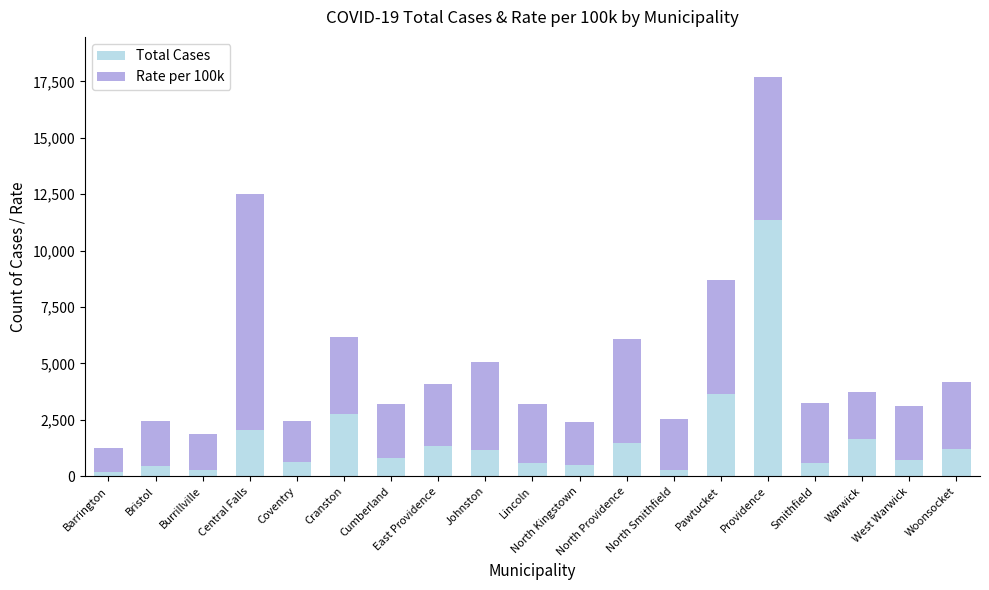

What is the maximum value for Total Cases?

11365